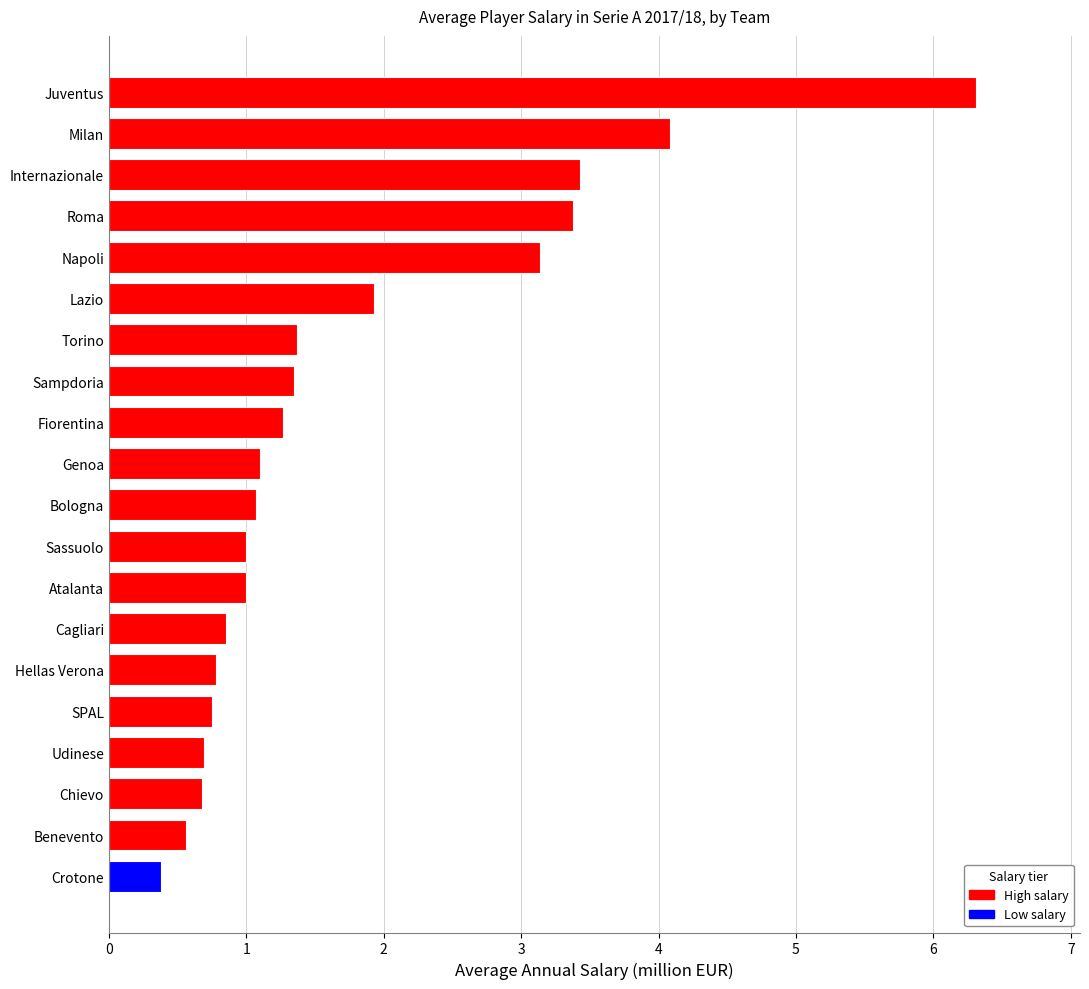

Is it true that the value at Lazio is 3.1?

False